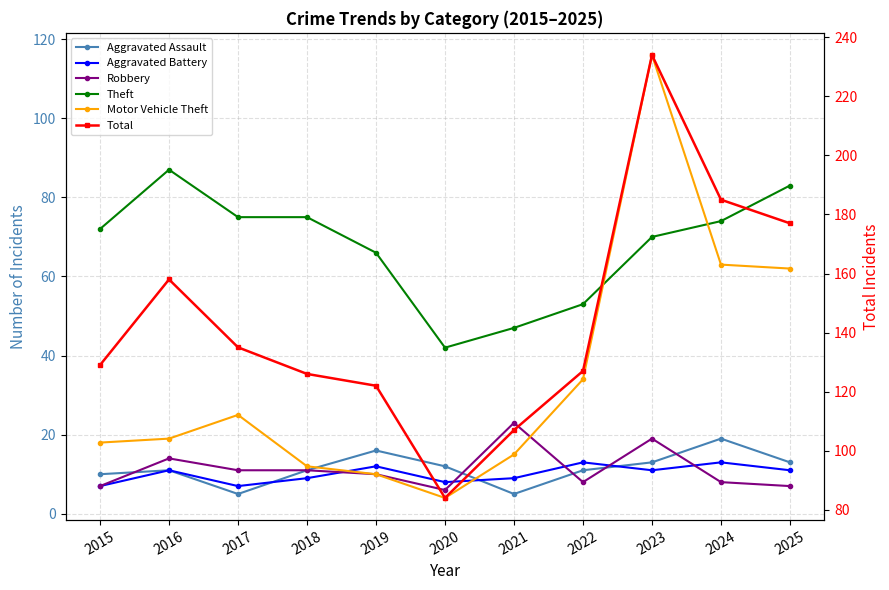

What are all the series names shown in the legend?

Aggravated Assault, Aggravated Battery, Robbery, Theft, Motor Vehicle Theft, Total